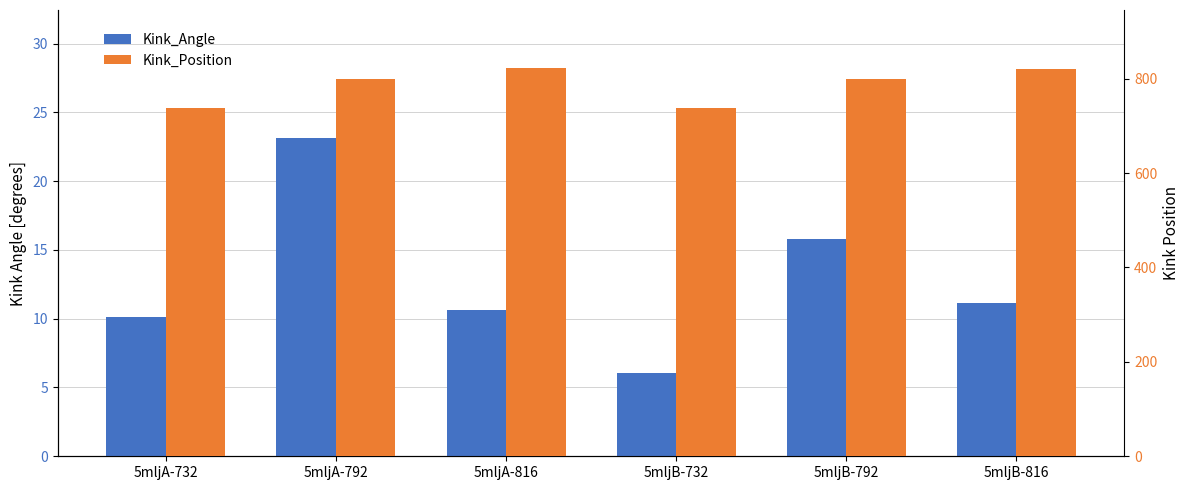

Which series has the largest total across all categories?

Kink_Position